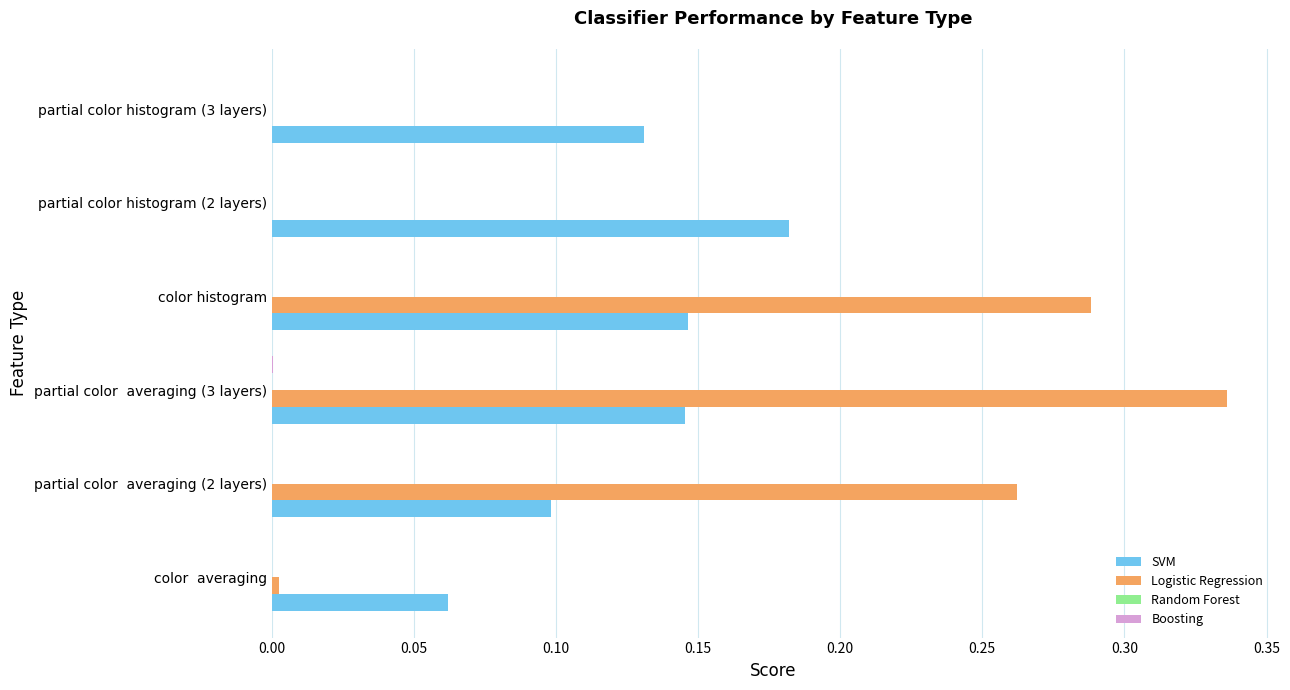

Which series changed the most between color  averaging and partial color  averaging (2 layers)?

Logistic Regression